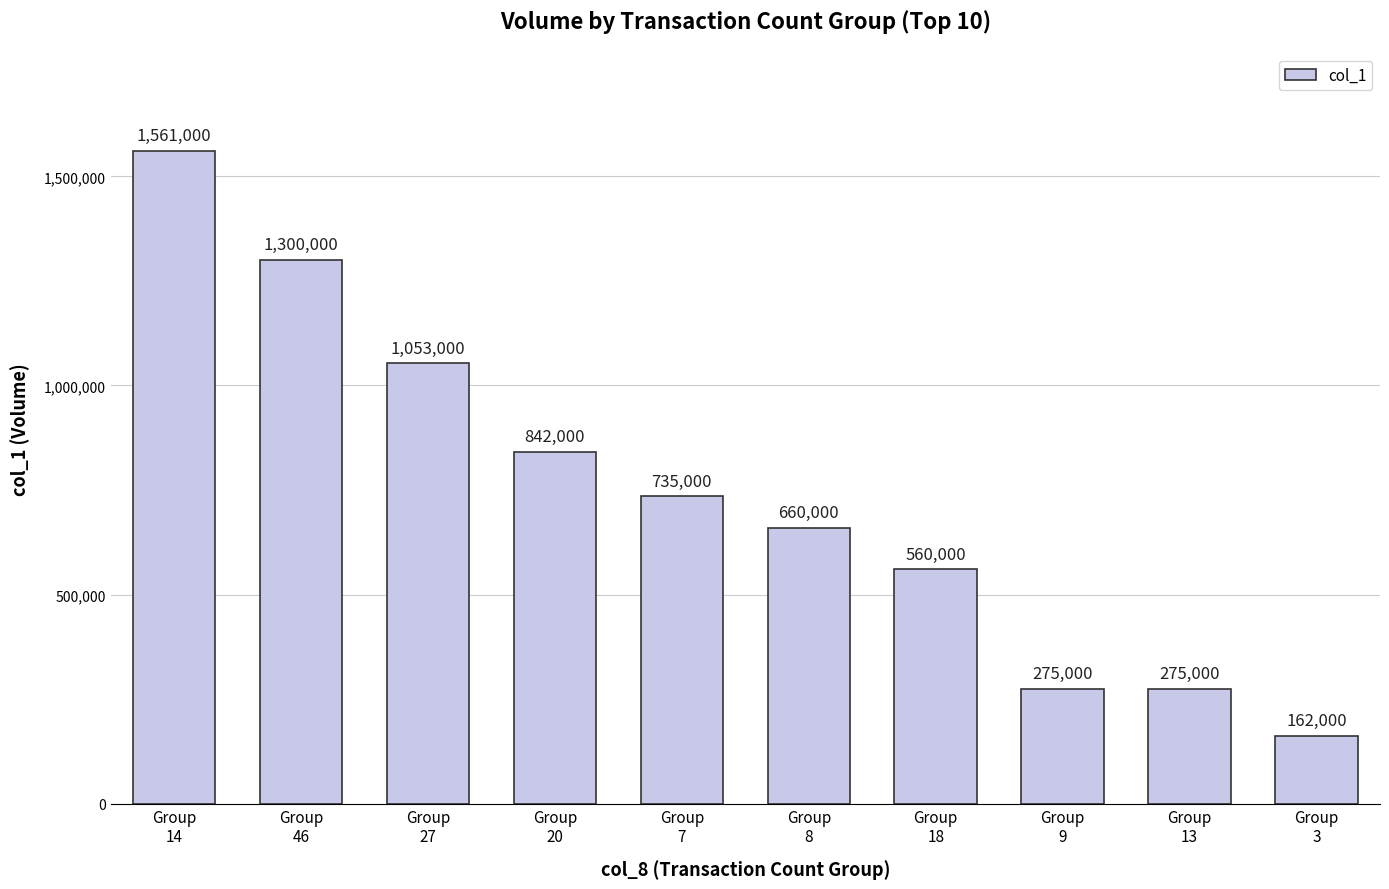

Count the number of categories in the chart.

10